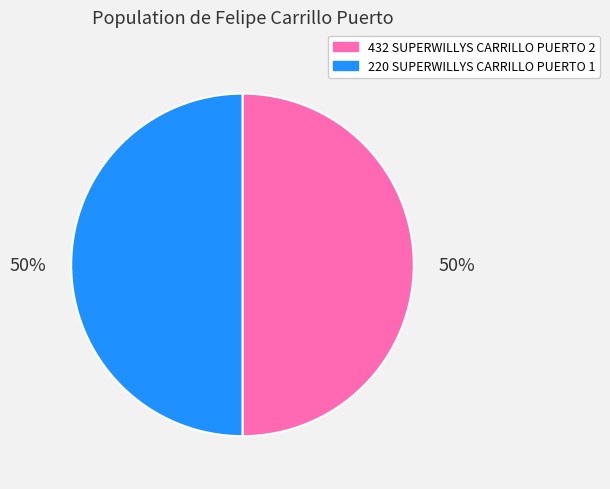

Count the number of slices in the pie.

2